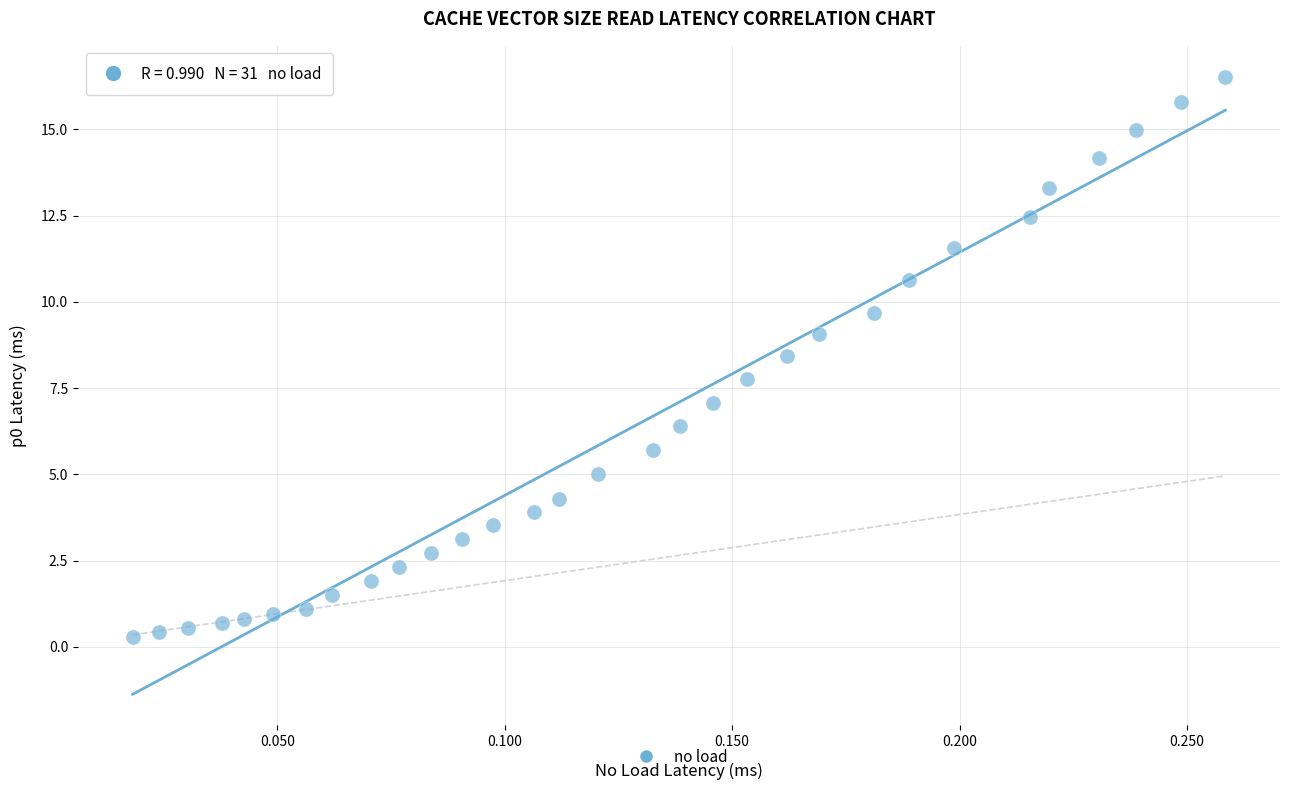

What is the range of Y values (max minus min)?

16.2